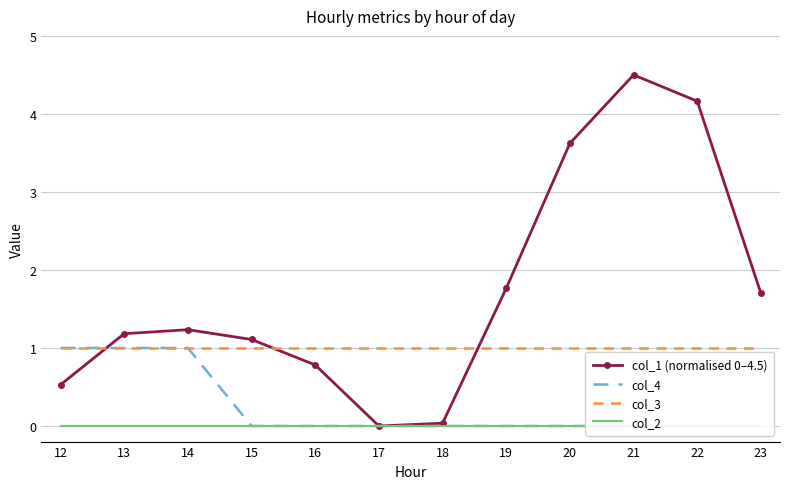

How many values in the col_1 (normalised 0–4.5) series exceed 1?

8